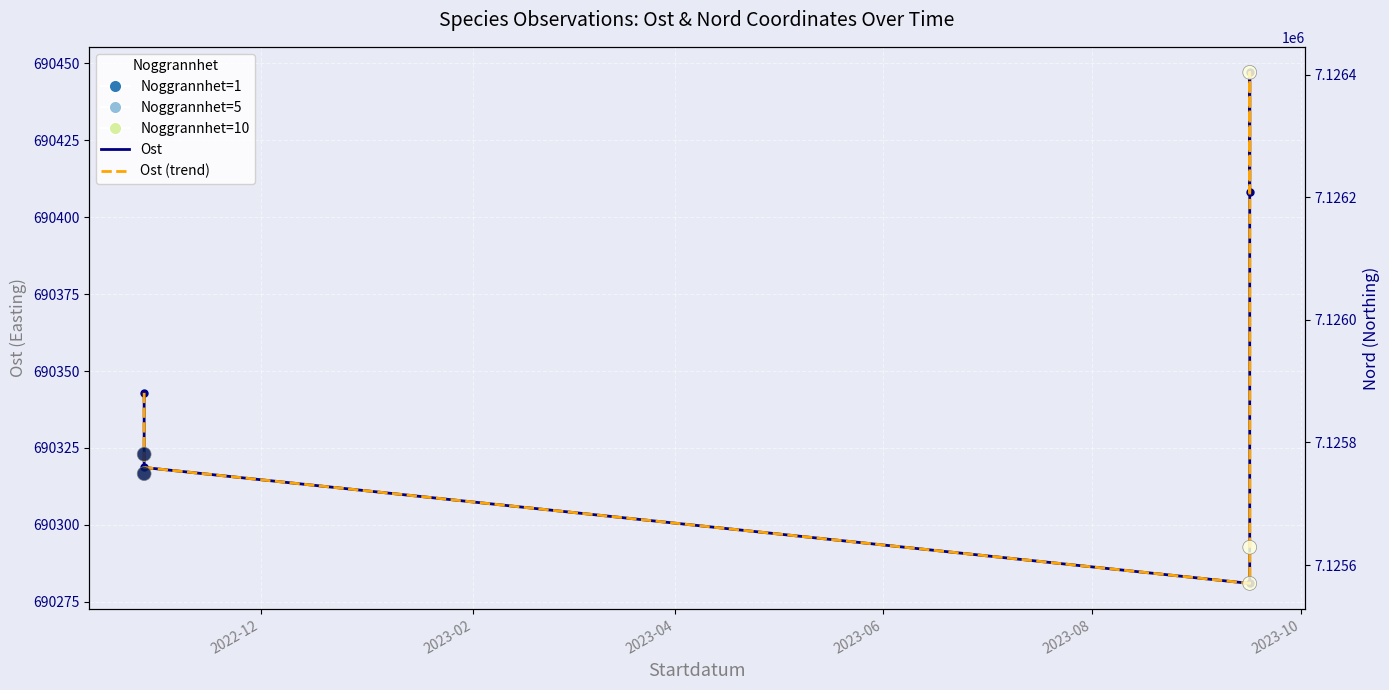

Which series contains the lowest Y value?

Ost